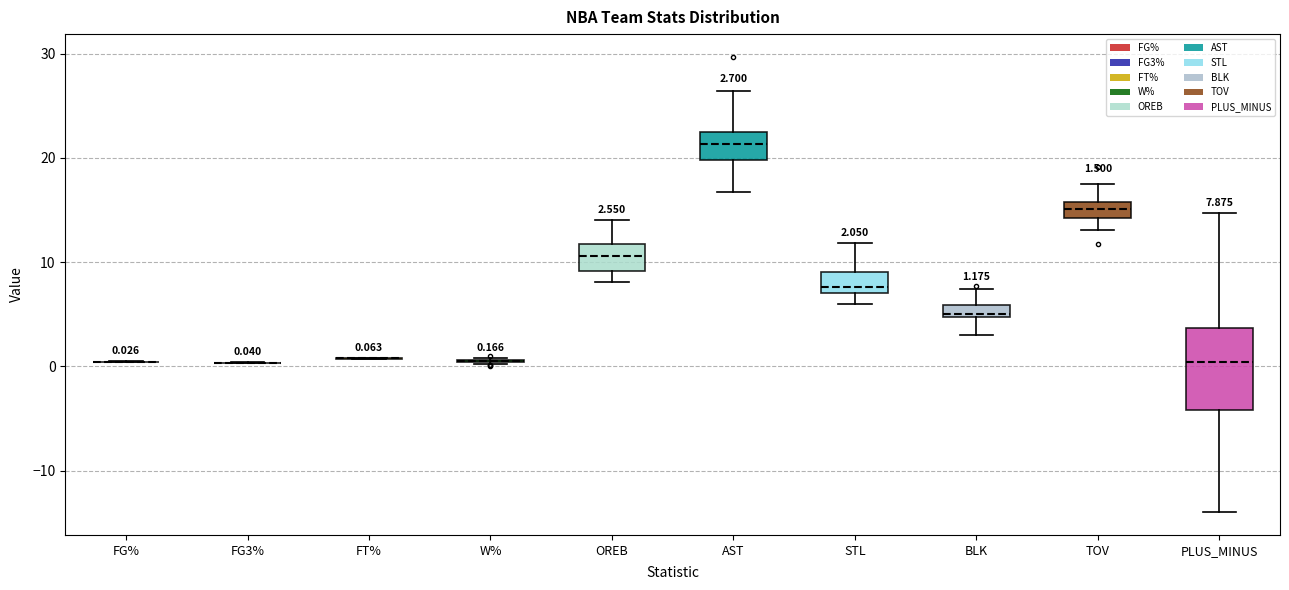

Which box is the tallest, from its lower edge to its upper edge?

PLUS_MINUS